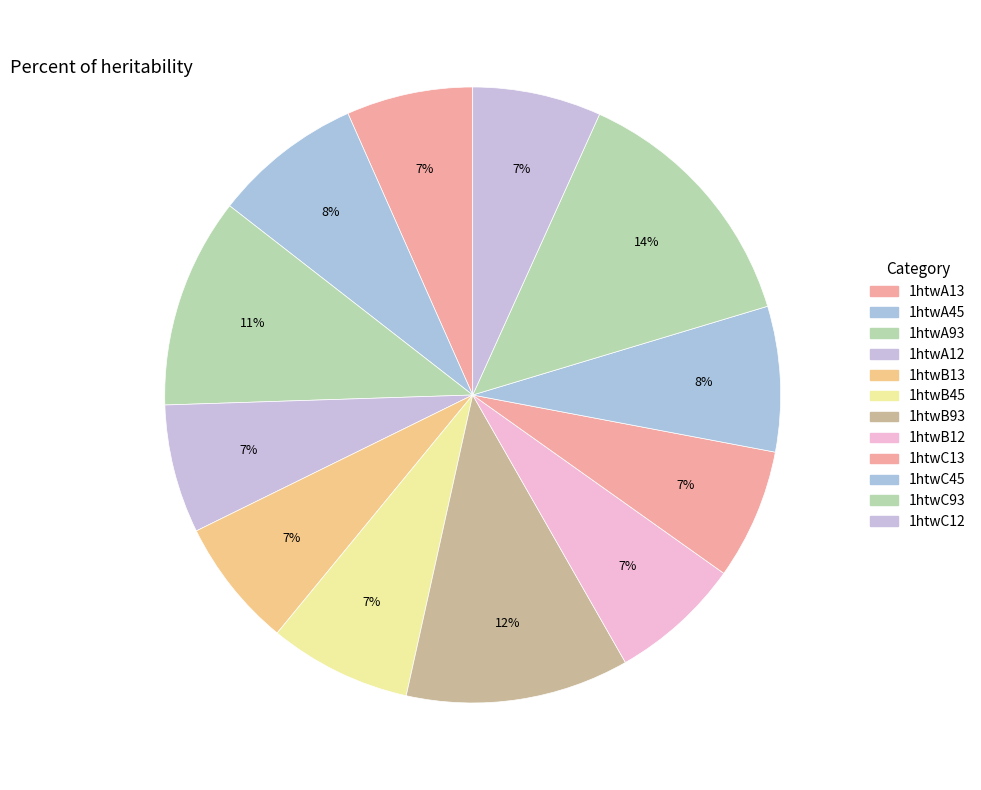

To the nearest percent, what is the combined percentage of 1htwC93 and 1htwC12?

20%